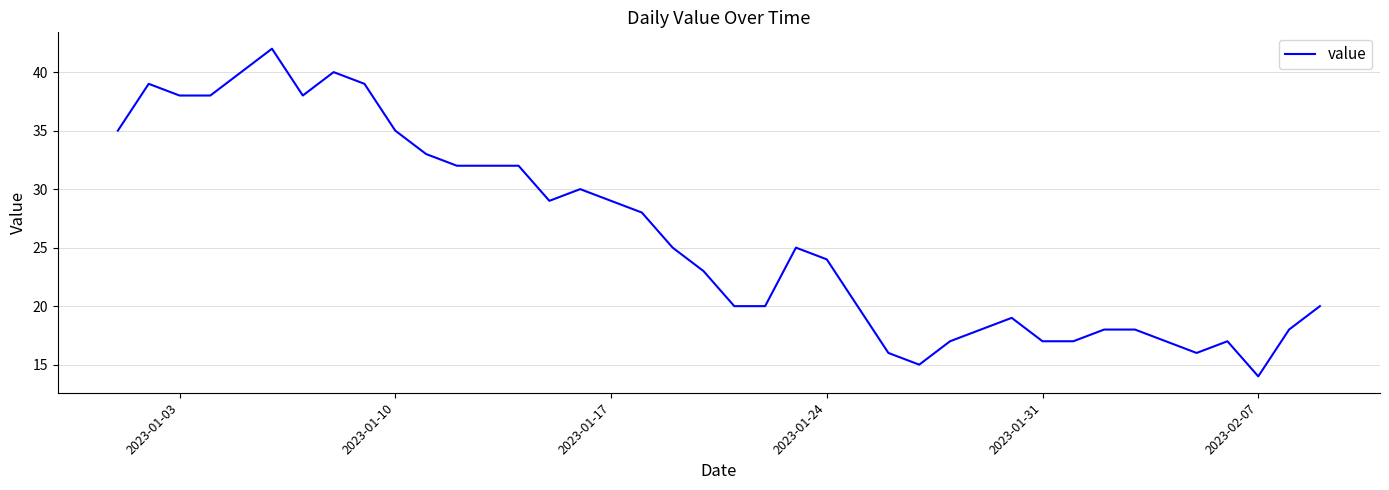

Is this an area chart (filled region under the line)?

No